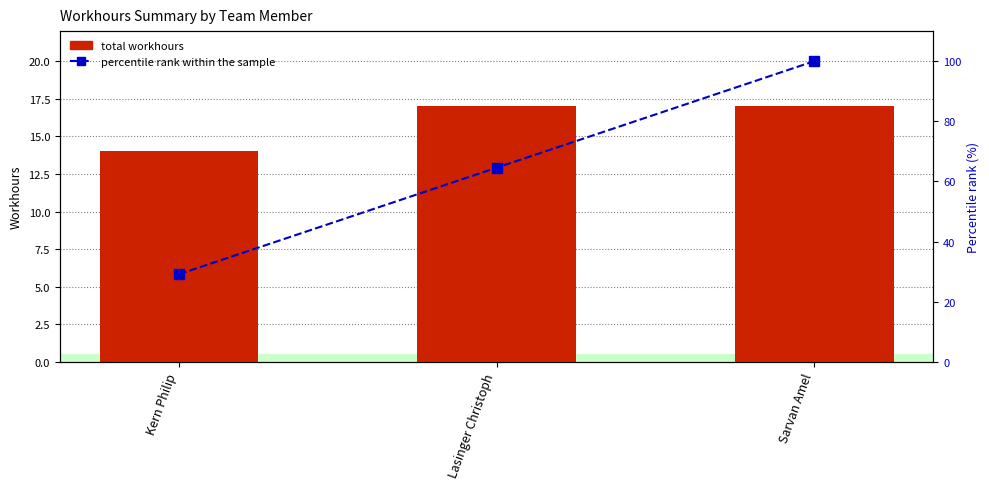

What is the label of the 1st bar from the right?

Sarvan Amel